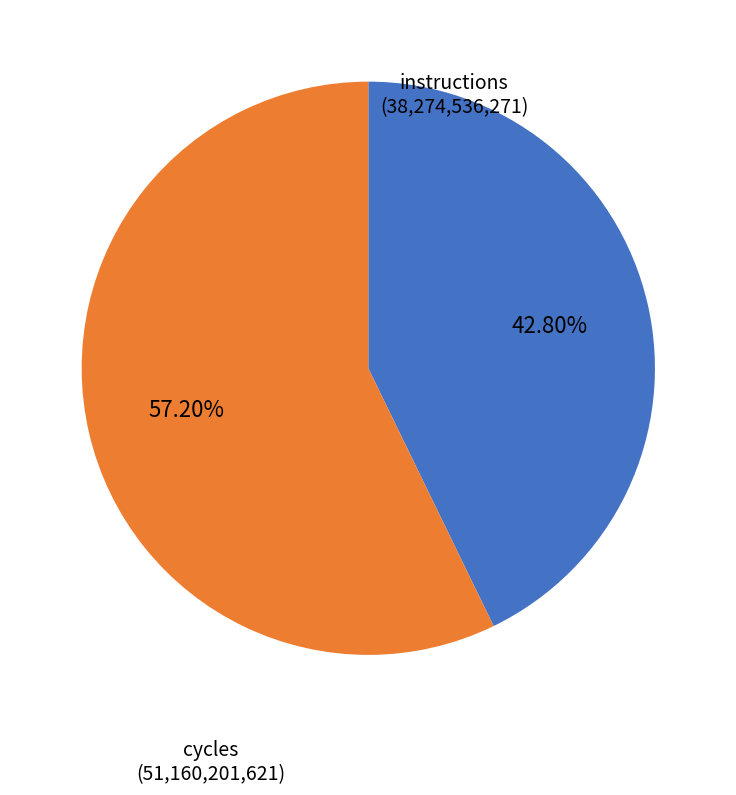

To the nearest percent, what is the difference between the largest and smallest slice percentages?

14%